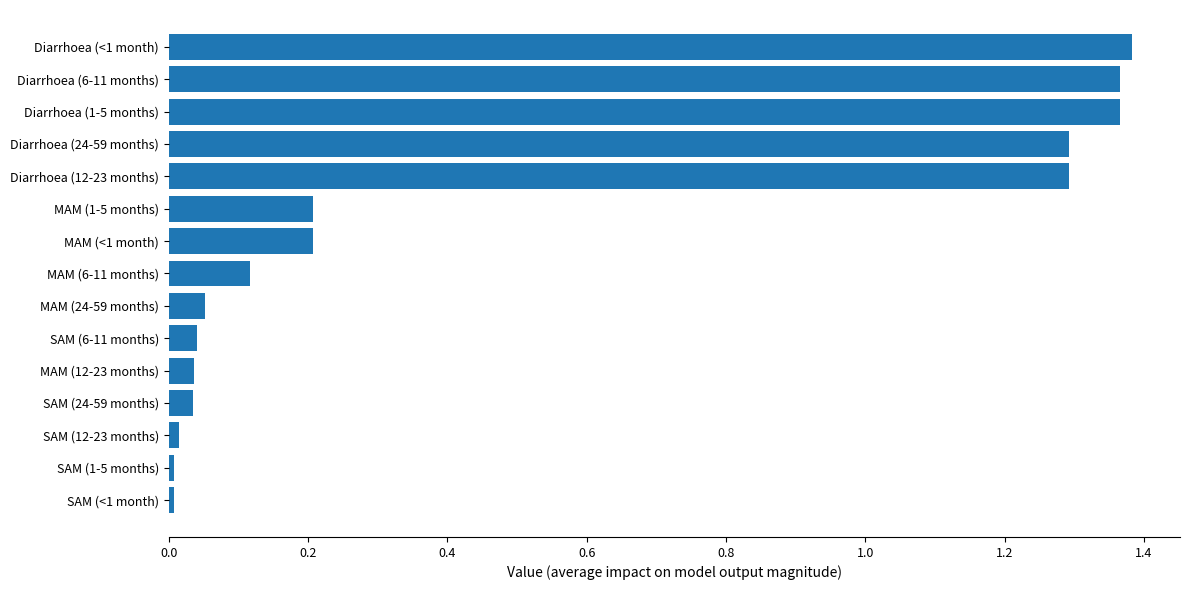

How many categories are shown in the chart?

15